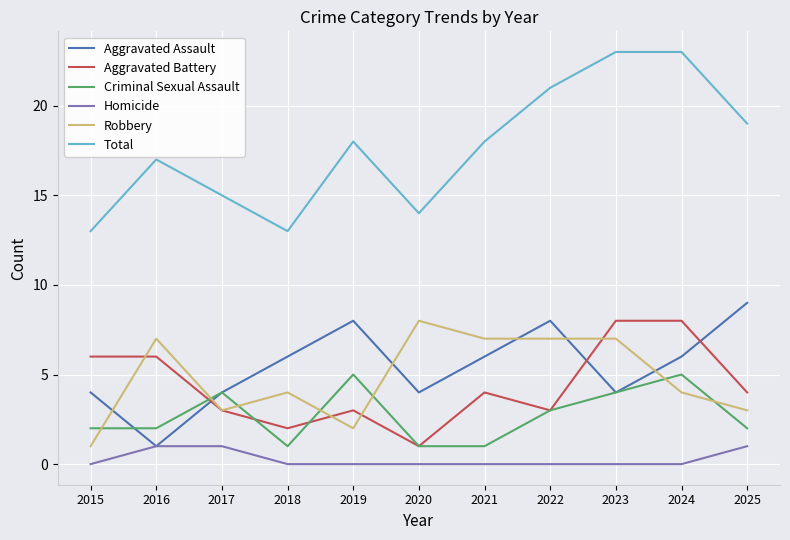

True or false: Total and Robbery cross at least once.

False